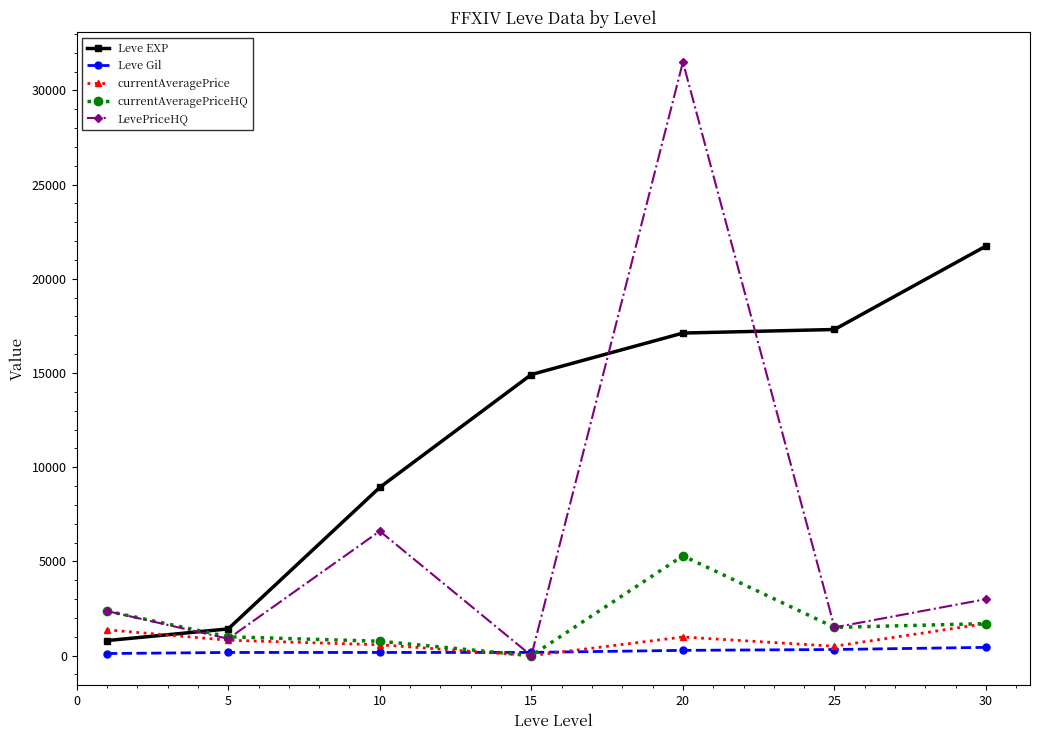

What is the difference between the maximum and minimum values in the Leve EXP series?

20940.0